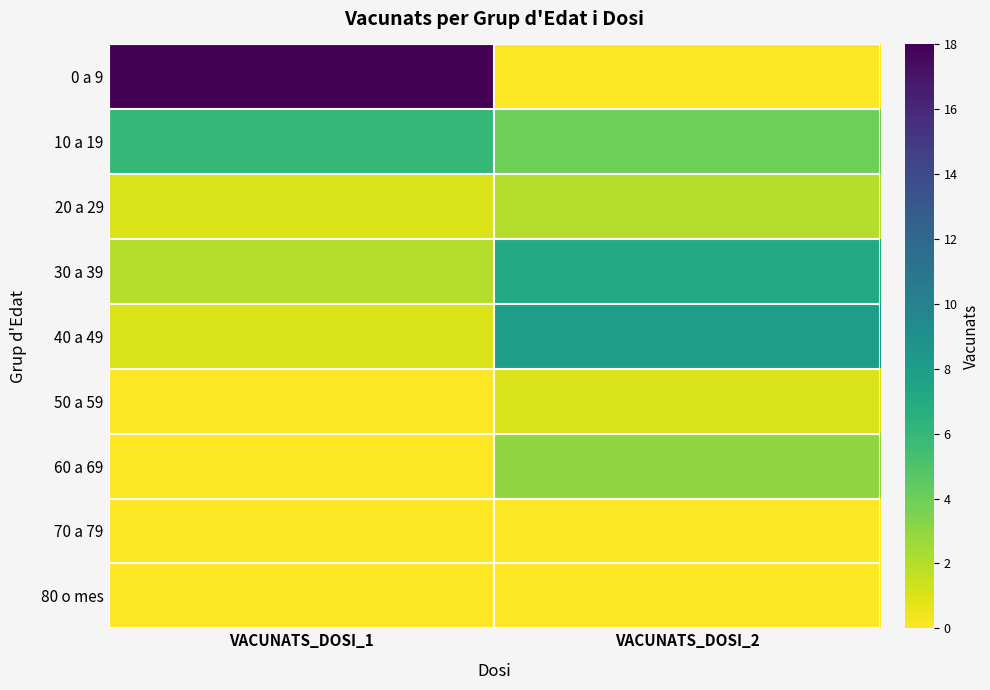

What is the spread (max minus min) of values at VACUNATS_DOSI_1?

18